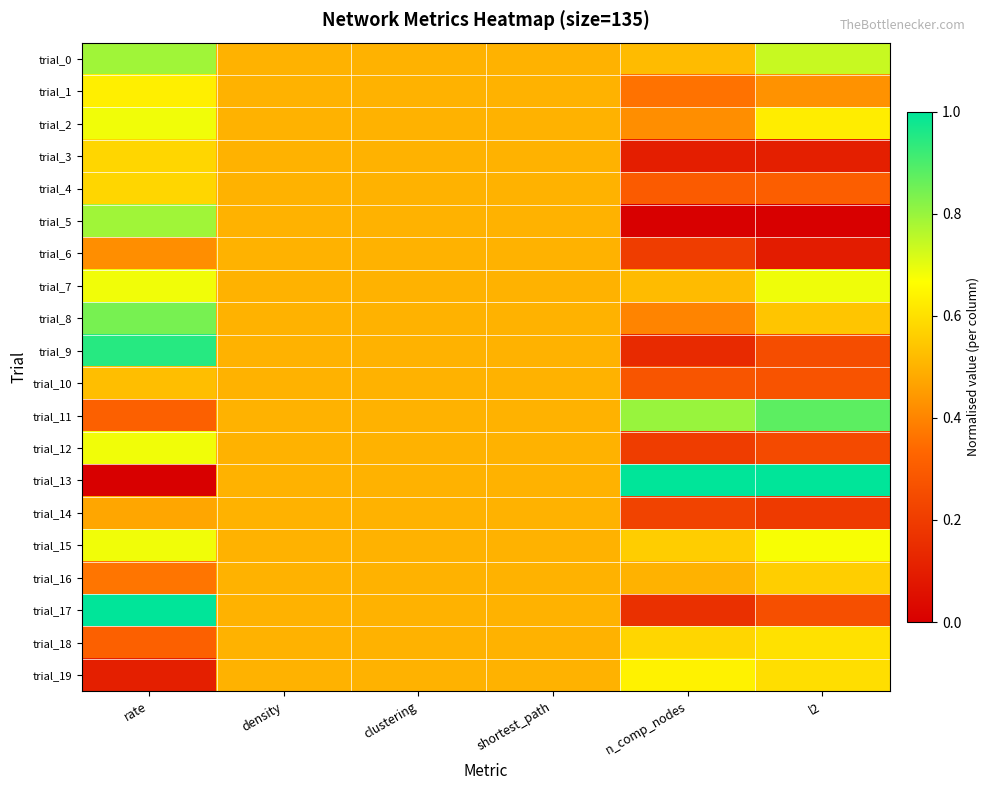

Reading left to right, transcribe all the data shown in this chart.

trial_0: rate=0.8	density=0.5	clustering=0.5	shortest_path=0.5	n_comp_nodes=0.5	l2=0.7
trial_1: rate=0.6	density=0.5	clustering=0.5	shortest_path=0.5	n_comp_nodes=0.4	l2=0.4
trial_2: rate=0.7	density=0.5	clustering=0.5	shortest_path=0.5	n_comp_nodes=0.4	l2=0.6
trial_3: rate=0.6	density=0.5	clustering=0.5	shortest_path=0.5	n_comp_nodes=0.1	l2=0.1
trial_4: rate=0.6	density=0.5	clustering=0.5	shortest_path=0.5	n_comp_nodes=0.3	l2=0.3
trial_5: rate=0.8	density=0.5	clustering=0.5	shortest_path=0.5	n_comp_nodes=0.0	l2=0.0
trial_6: rate=0.4	density=0.5	clustering=0.5	shortest_path=0.5	n_comp_nodes=0.2	l2=0.1
trial_7: rate=0.7	density=0.5	clustering=0.5	shortest_path=0.5	n_comp_nodes=0.5	l2=0.7
trial_8: rate=0.8	density=0.5	clustering=0.5	shortest_path=0.5	n_comp_nodes=0.4	l2=0.5
trial_9: rate=0.9	density=0.5	clustering=0.5	shortest_path=0.5	n_comp_nodes=0.1	l2=0.3
trial_10: rate=0.5	density=0.5	clustering=0.5	shortest_path=0.5	n_comp_nodes=0.3	l2=0.3
trial_11: rate=0.3	density=0.5	clustering=0.5	shortest_path=0.5	n_comp_nodes=0.8	l2=0.9
trial_12: rate=0.7	density=0.5	clustering=0.5	shortest_path=0.5	n_comp_nodes=0.2	l2=0.2
trial_13: rate=0.0	density=0.5	clustering=0.5	shortest_path=0.5	n_comp_nodes=1.0	l2=1.0
trial_14: rate=0.5	density=0.5	clustering=0.5	shortest_path=0.5	n_comp_nodes=0.2	l2=0.2
trial_15: rate=0.7	density=0.5	clustering=0.5	shortest_path=0.5	n_comp_nodes=0.6	l2=0.7
trial_16: rate=0.4	density=0.5	clustering=0.5	shortest_path=0.5	n_comp_nodes=0.5	l2=0.6
trial_17: rate=1.0	density=0.5	clustering=0.5	shortest_path=0.5	n_comp_nodes=0.2	l2=0.3
trial_18: rate=0.3	density=0.5	clustering=0.5	shortest_path=0.5	n_comp_nodes=0.6	l2=0.6
trial_19: rate=0.1	density=0.5	clustering=0.5	shortest_path=0.5	n_comp_nodes=0.6	l2=0.6